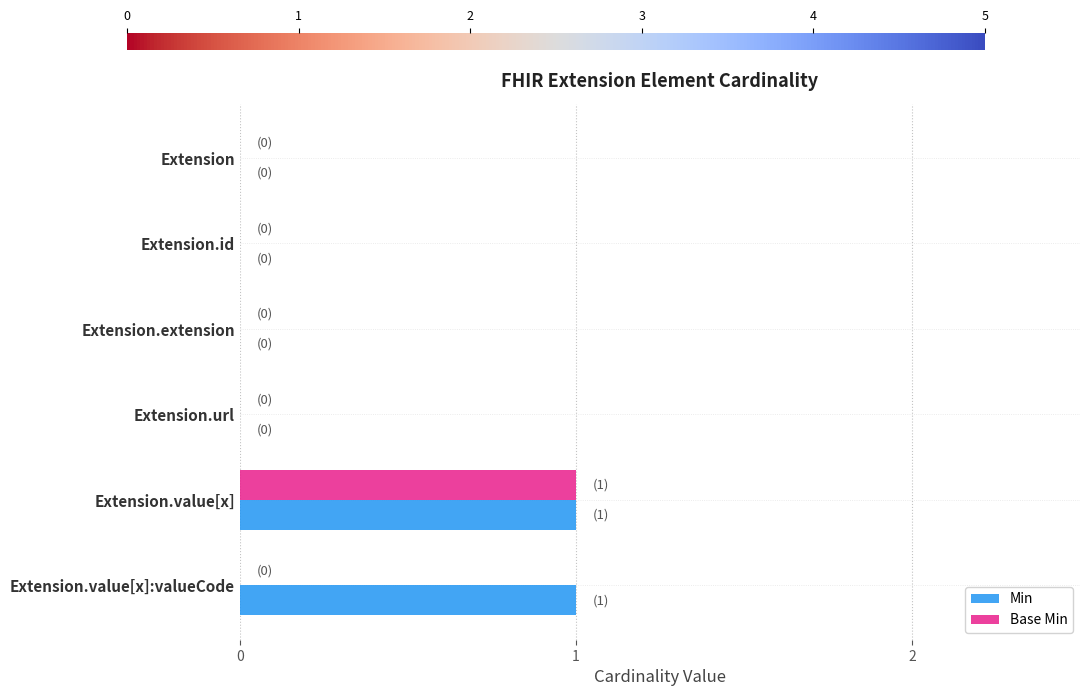

The value of Base Min at Extension.extension is 0. True or false?

True